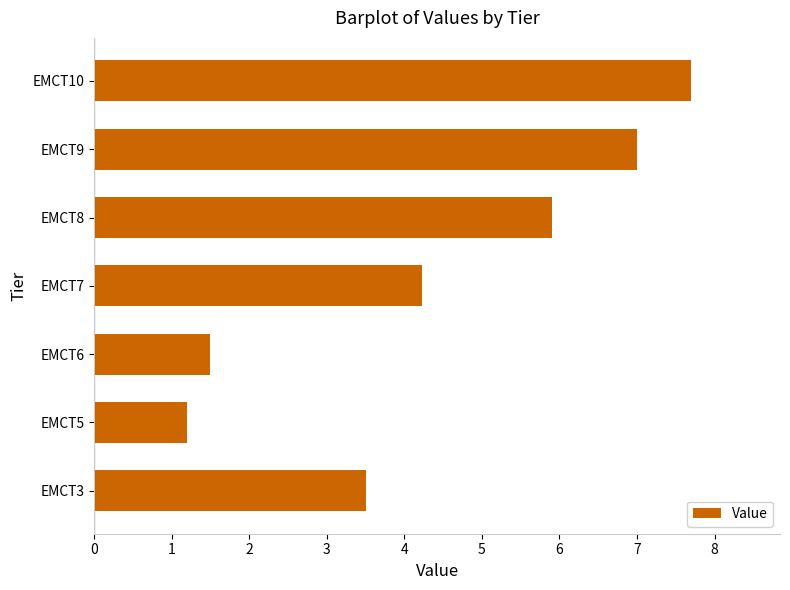

The chart shows a value of 13.1 at EMCT10. True or false?

False